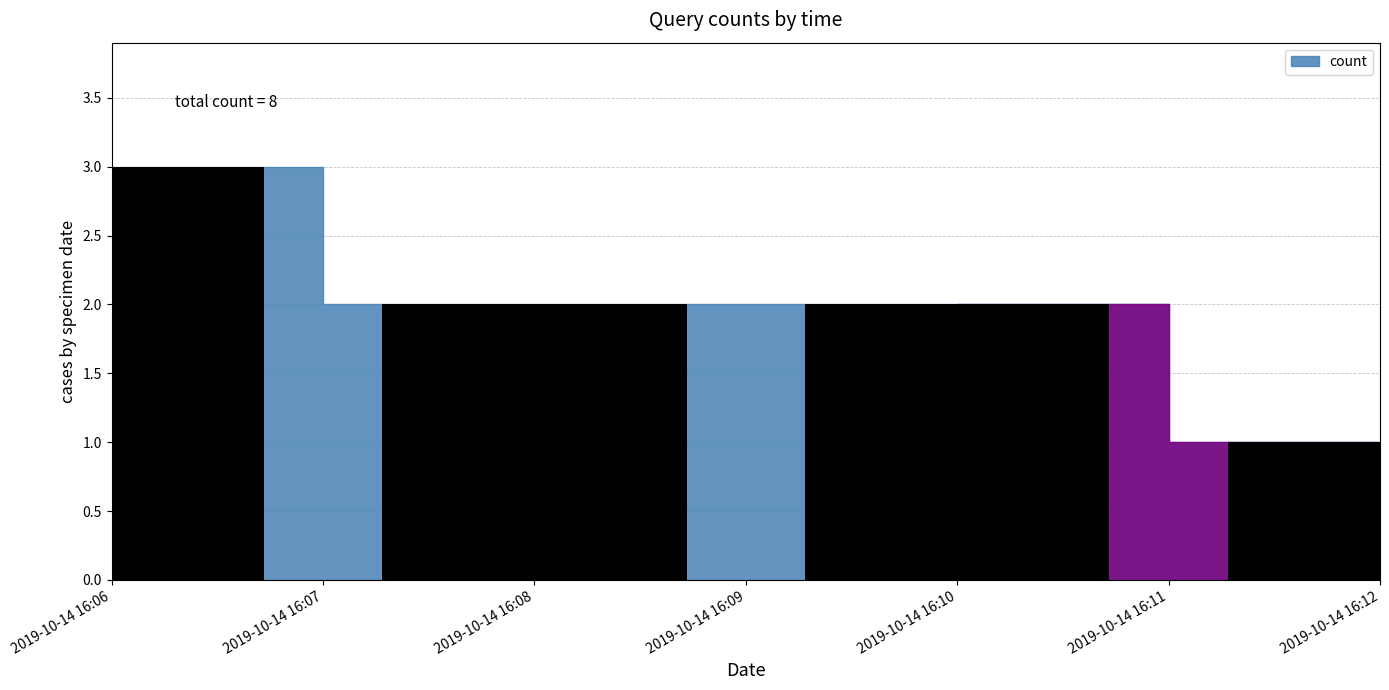

Approximately how many times larger is the value at 2019-10-14 16:12 compared to 2019-10-14 16:06?

0.3